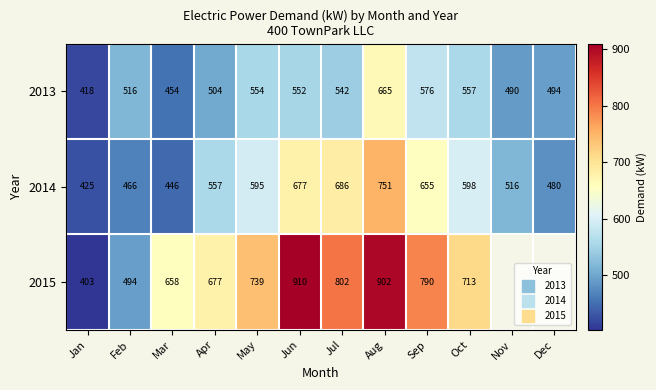

Is it true that 2015 equals 1172.8 at Oct?

False